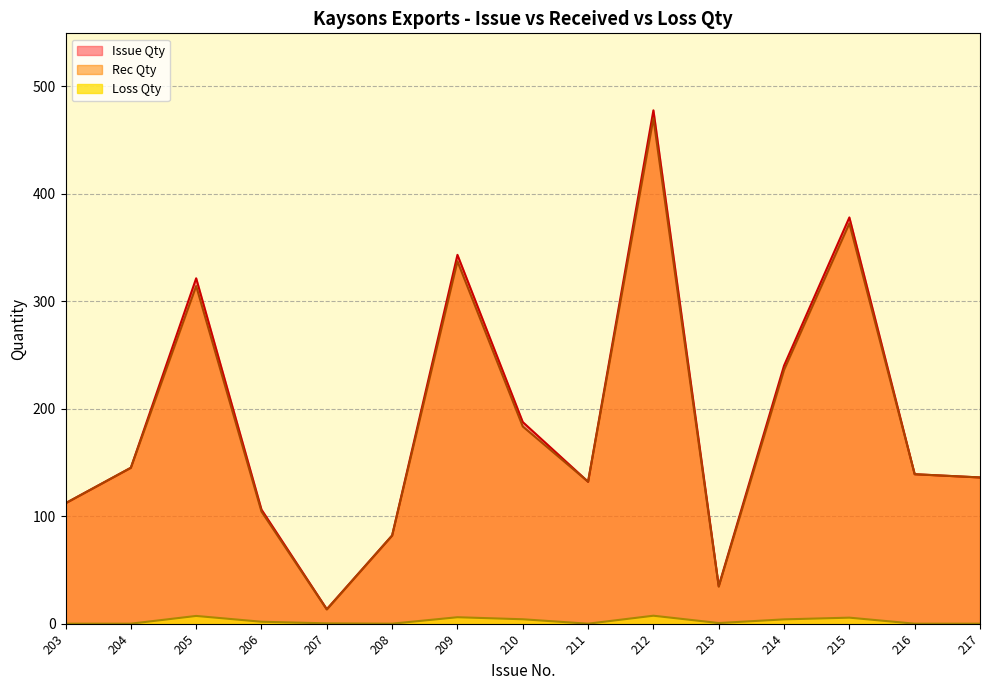

True or false: Rec Qty and Loss Qty intersect in this chart.

False